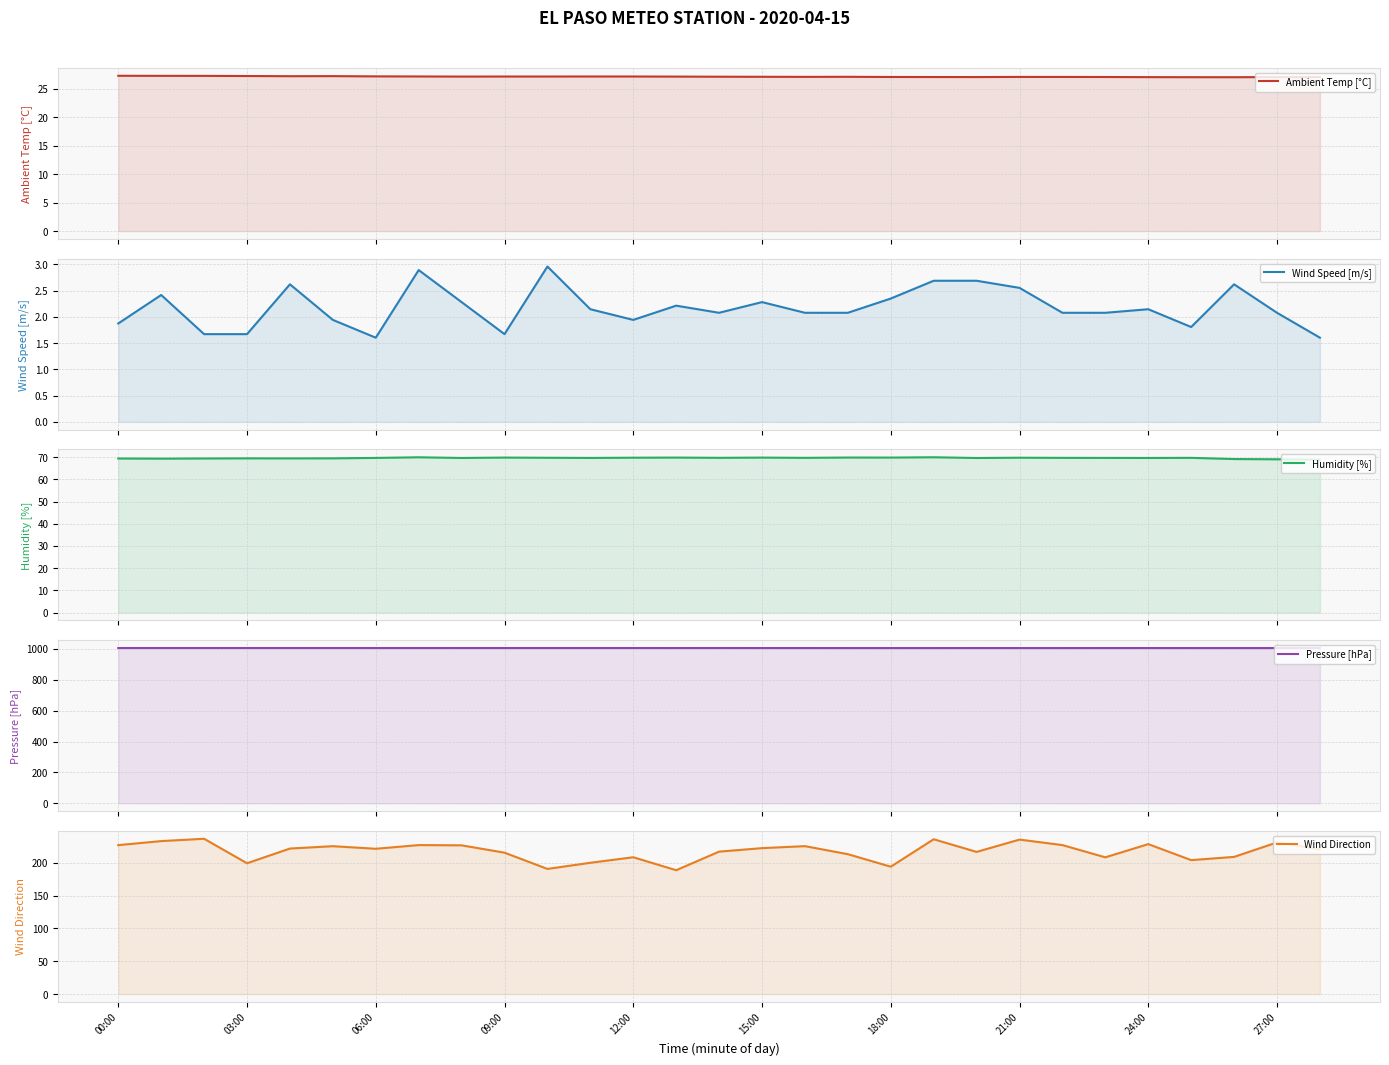

Does the chart display data point markers on the line(s)?

No